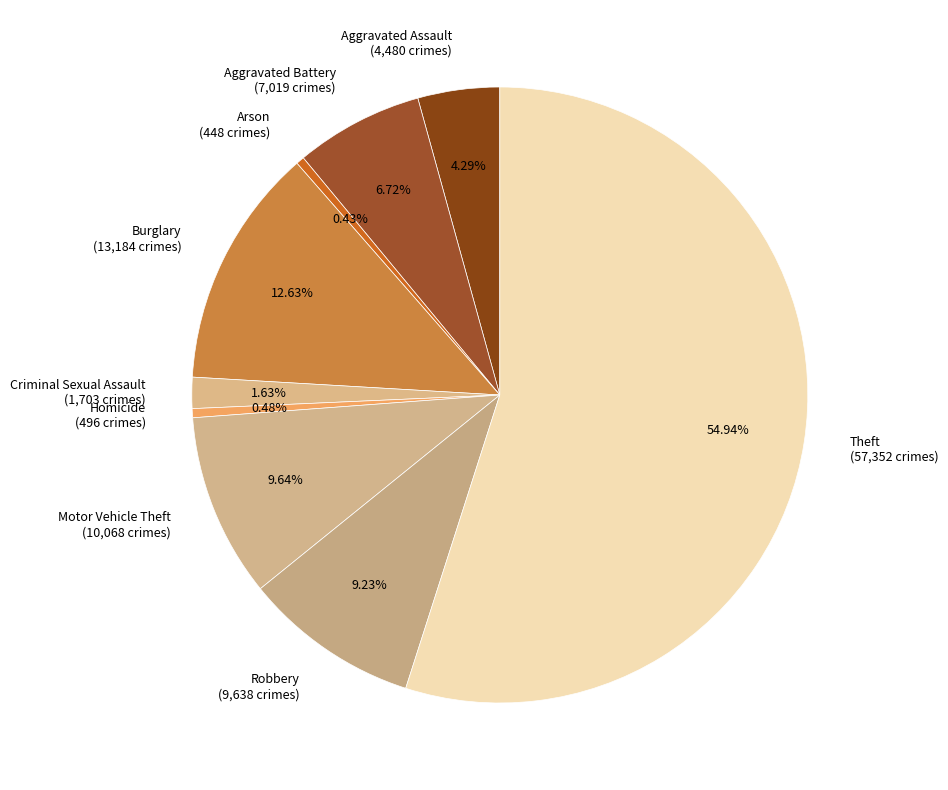

Between Aggravated Battery and Theft, which is larger?

Theft